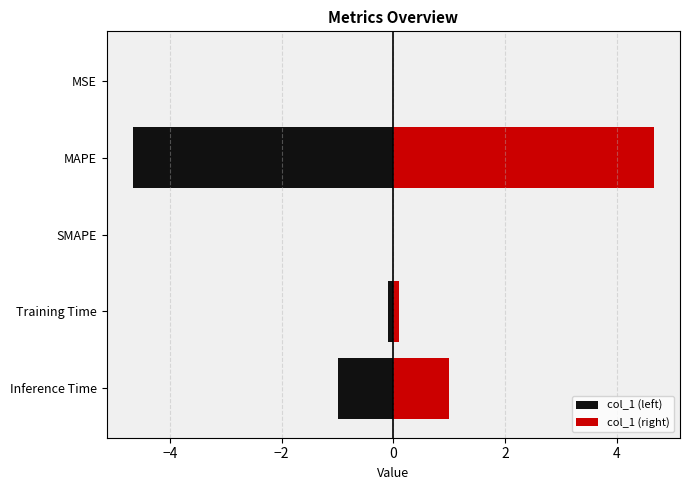

What is the smallest value displayed?

-4.7